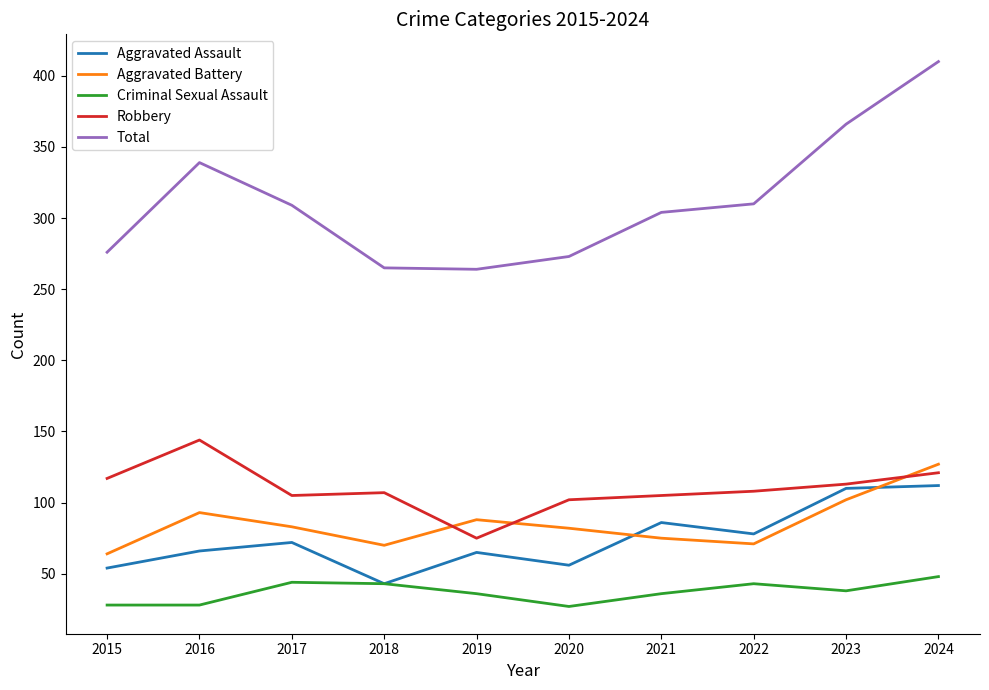

The value of Aggravated Assault at 2023 is 41. True or false?

False